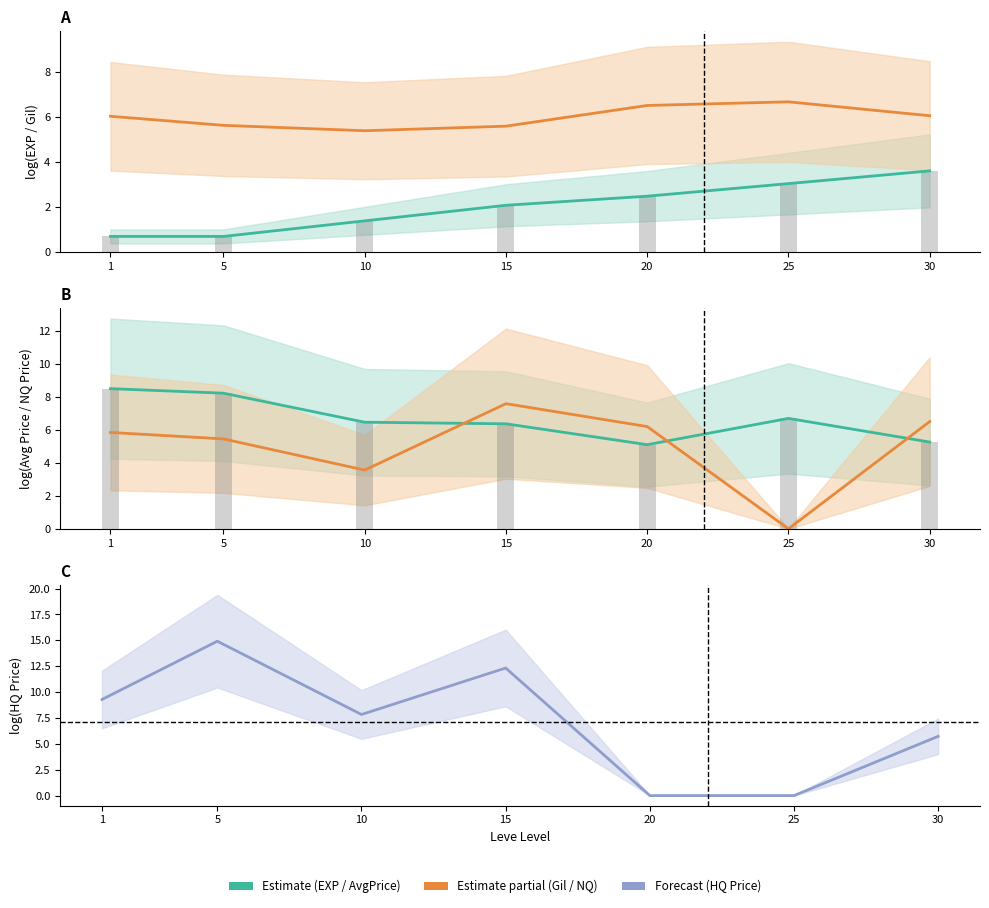

Reading right to left, list all the values displayed in this chart.

Leve EXP: 3.6	3.0	2.5	2.1	1.4	0.7	0.7
Leve Gil: 6.1	6.7	6.5	5.6	5.4	5.6	6.0
currentAveragePrice: 5.3	6.7	5.1	6.4	6.5	8.2	8.5
LevePriceNQ: 6.5	0.0	6.2	7.6	3.6	5.4	5.8
LevePriceHQ: 5.7	0.0	0.0	12.3	7.8	14.9	9.3